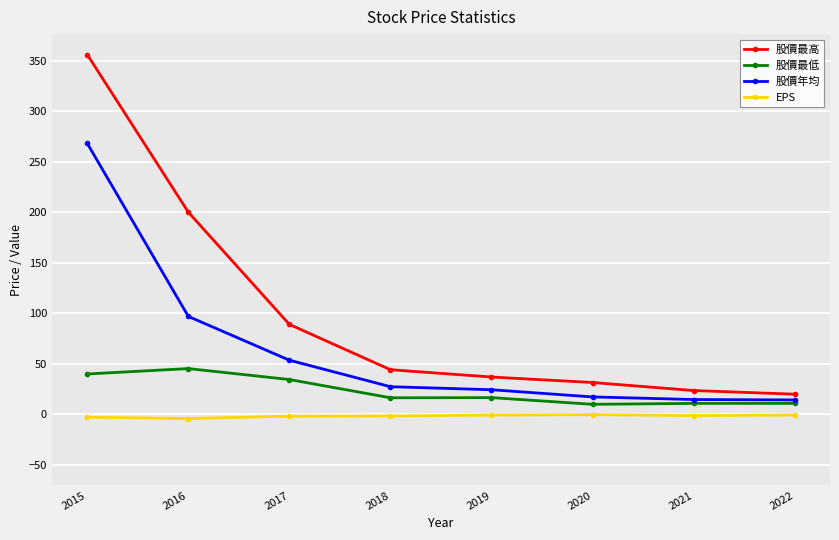

What is the lowest value of the 股價最低 series?

10.0